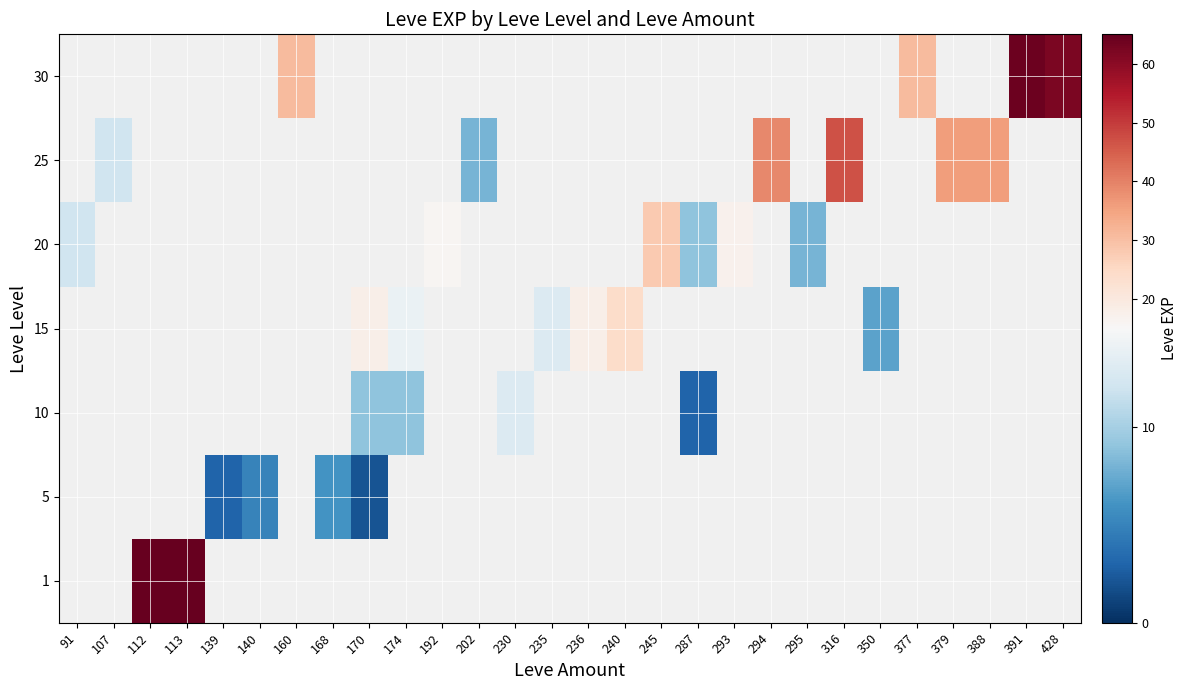

What is the maximum value for 20?

28.0